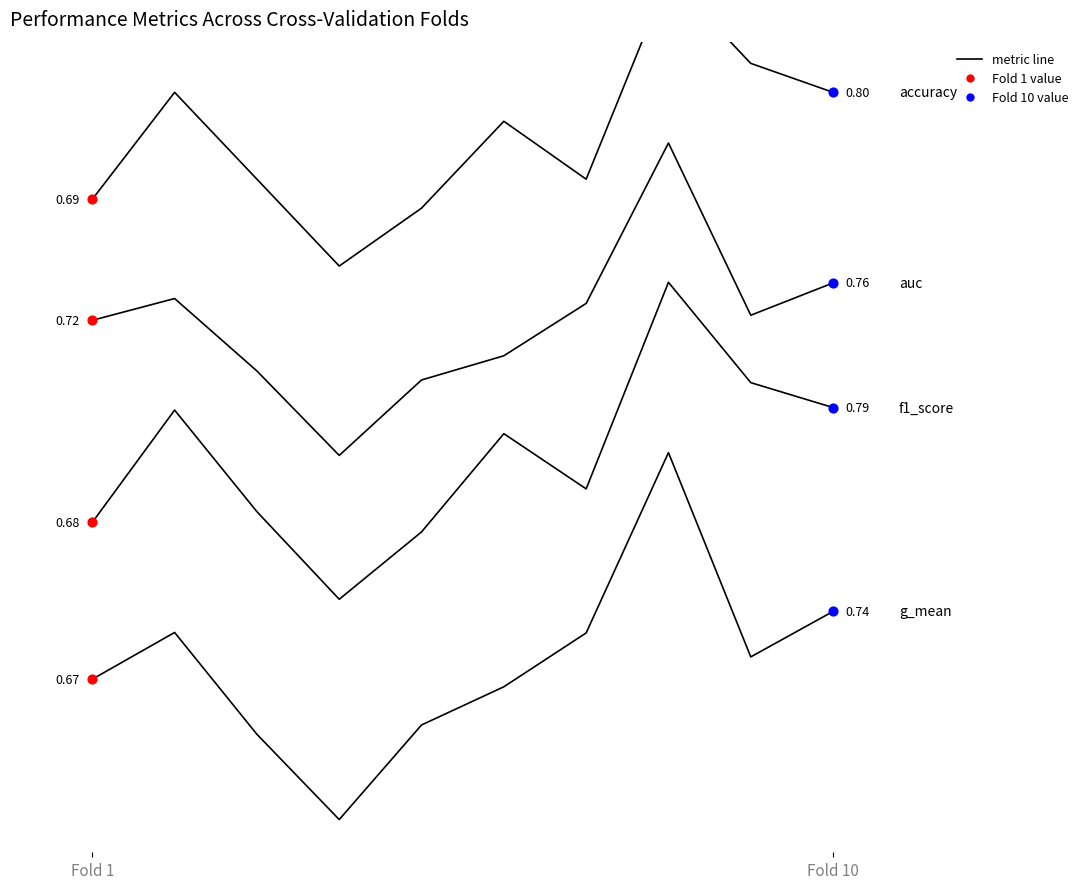

Which series has the largest Y range (max minus min)?

g_mean